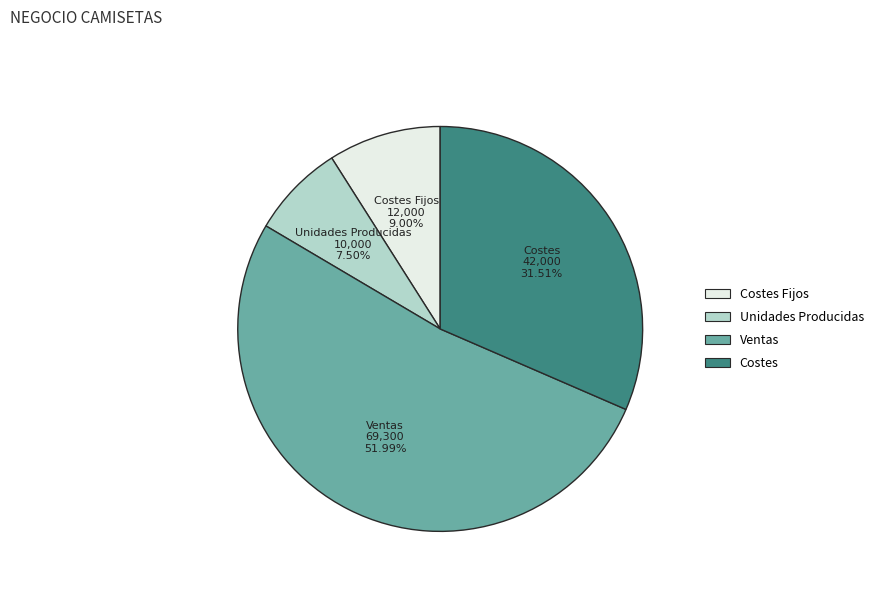

Count the number of slices in the pie.

4